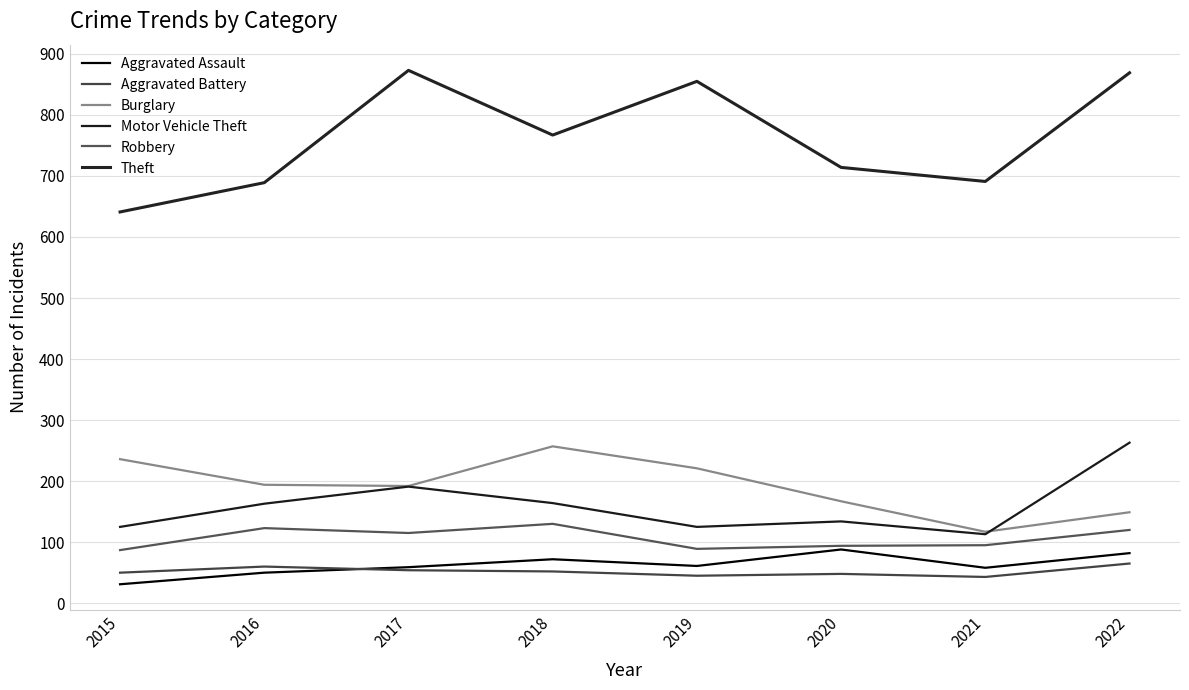

True or false: Aggravated Battery and Theft intersect in this chart.

False